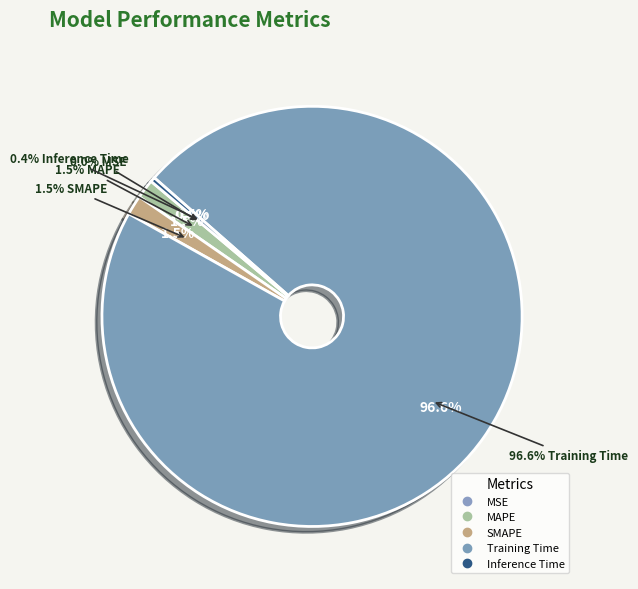

What percentage is the Training Time slice, to the nearest percent?

97%